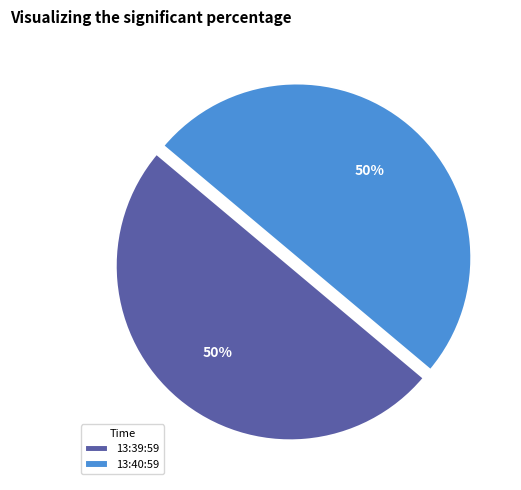

Approximately how many times larger is the value at 13:39:59 compared to 13:40:59?

1.0